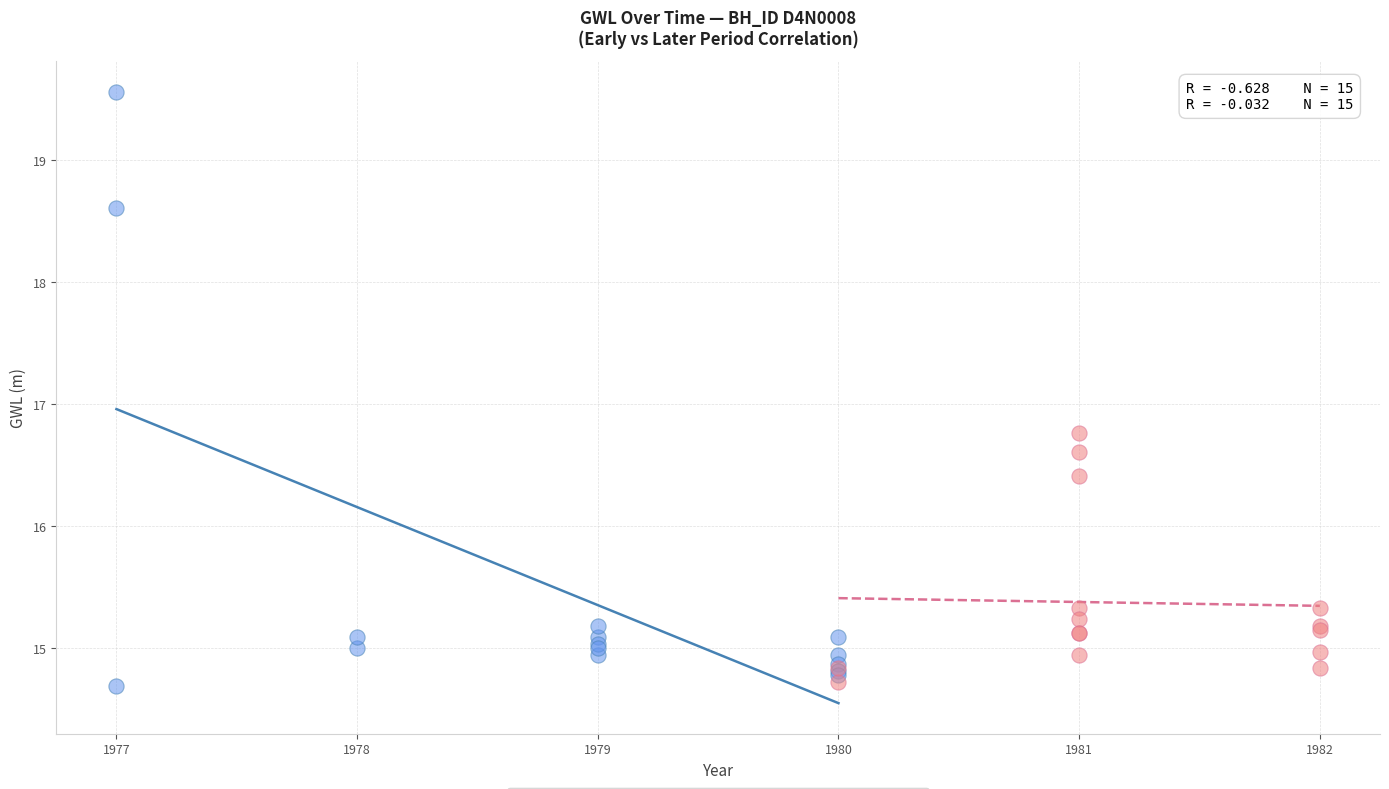

Which series reaches the maximum Y coordinate?

Early Period (1977-1979)